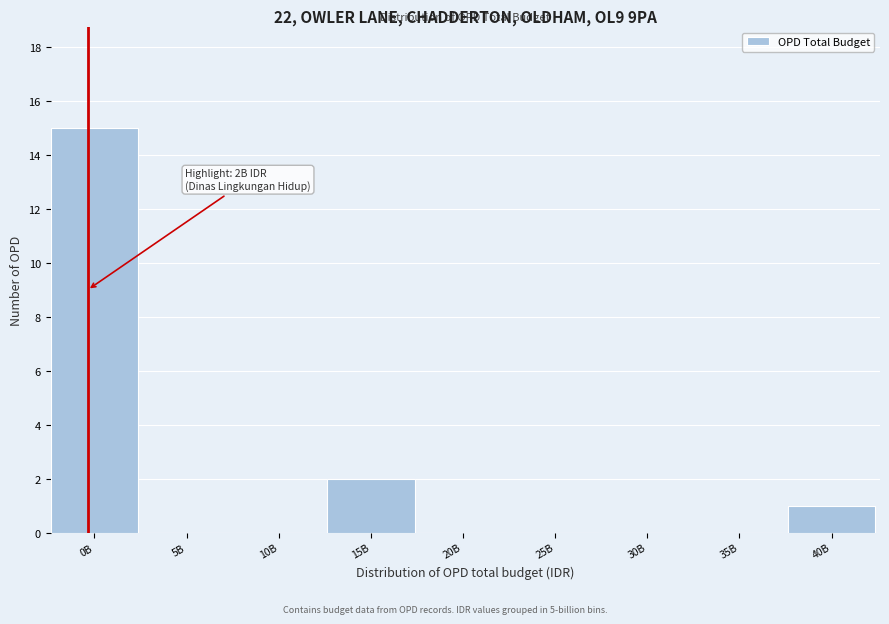

Reading left to right, transcribe all the data shown in this chart.

0B=15	5B=0	10B=0	15B=2	20B=0	25B=0	30B=0	35B=0	40B=1